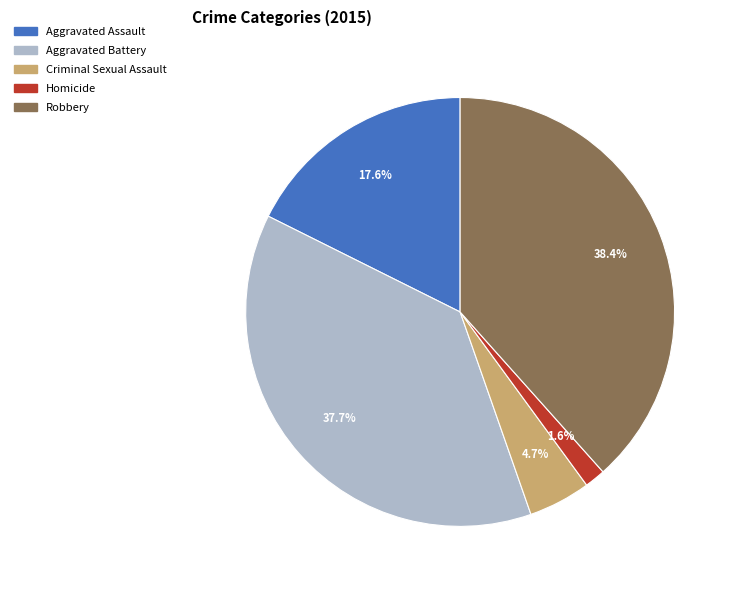

Is there a majority slice in this chart?

No